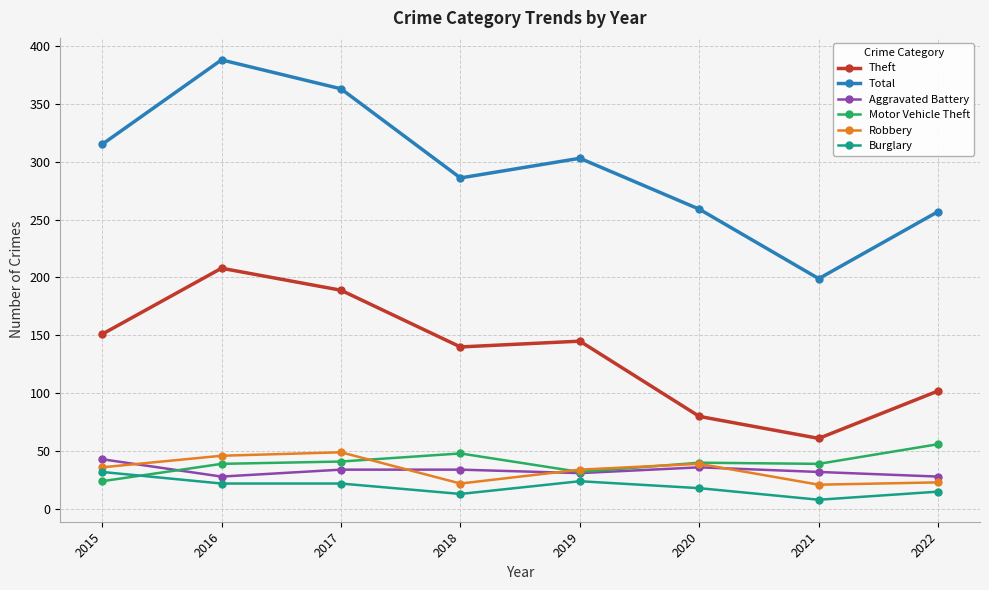

True or false: Motor Vehicle Theft and Robbery cross at least once.

True